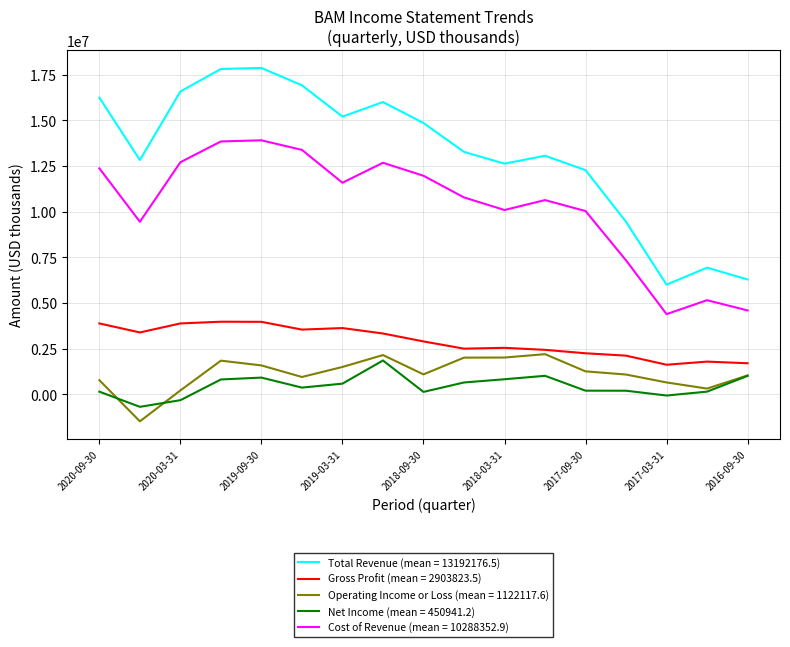

Which series has the largest range (max minus min)?

Total Revenue (mean = 13192176.5)